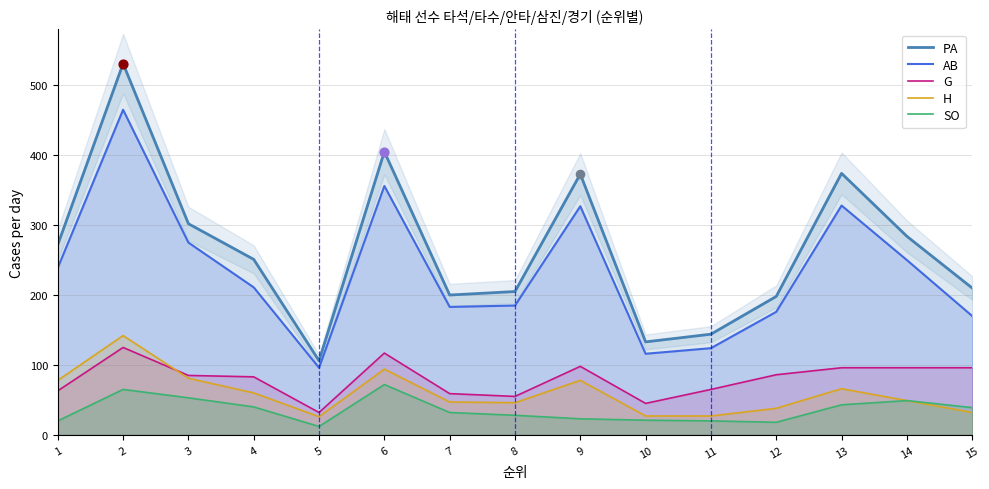

Is the value of PA at 12 greater than the value of H at 9?

Yes